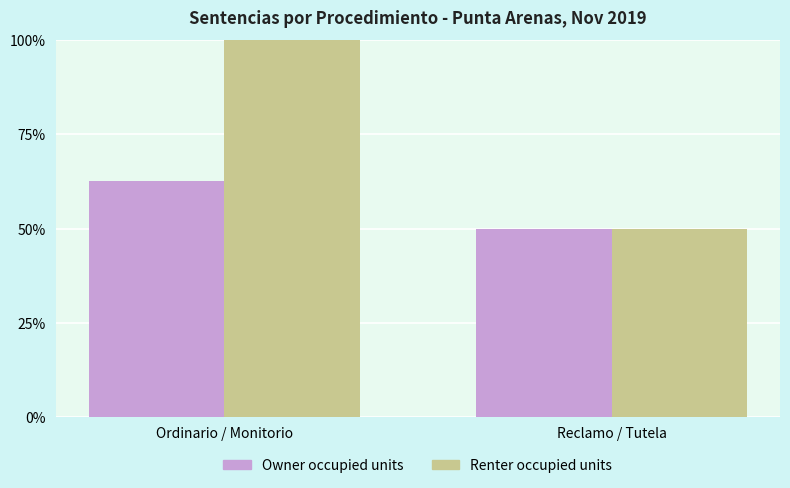

What is the difference between the Renter occupied units values at Reclamo / Tutela and Ordinario / Monitorio?

50.0